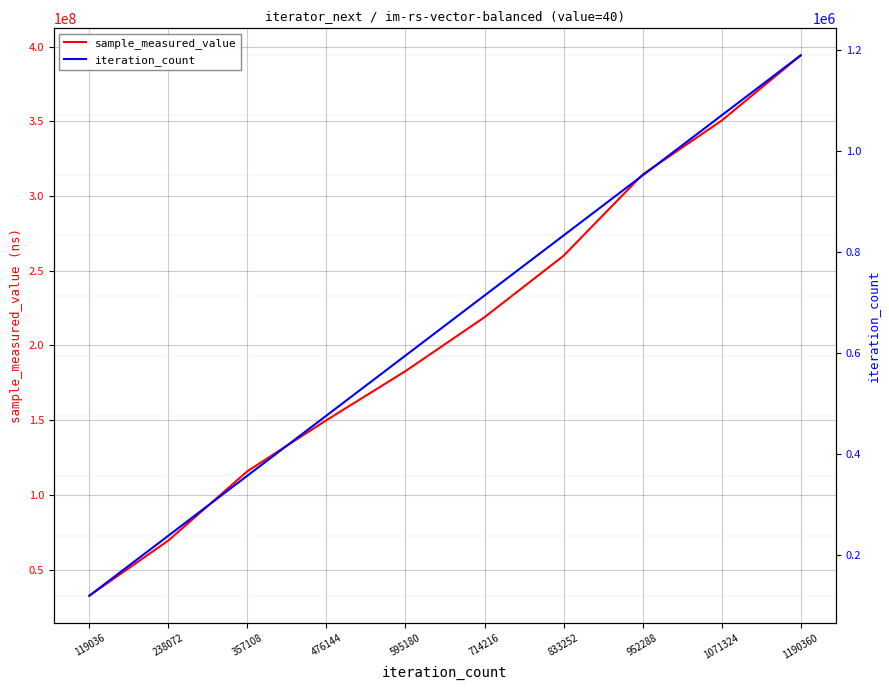

The value of iteration_count at 1190360 is 1190360. True or false?

True